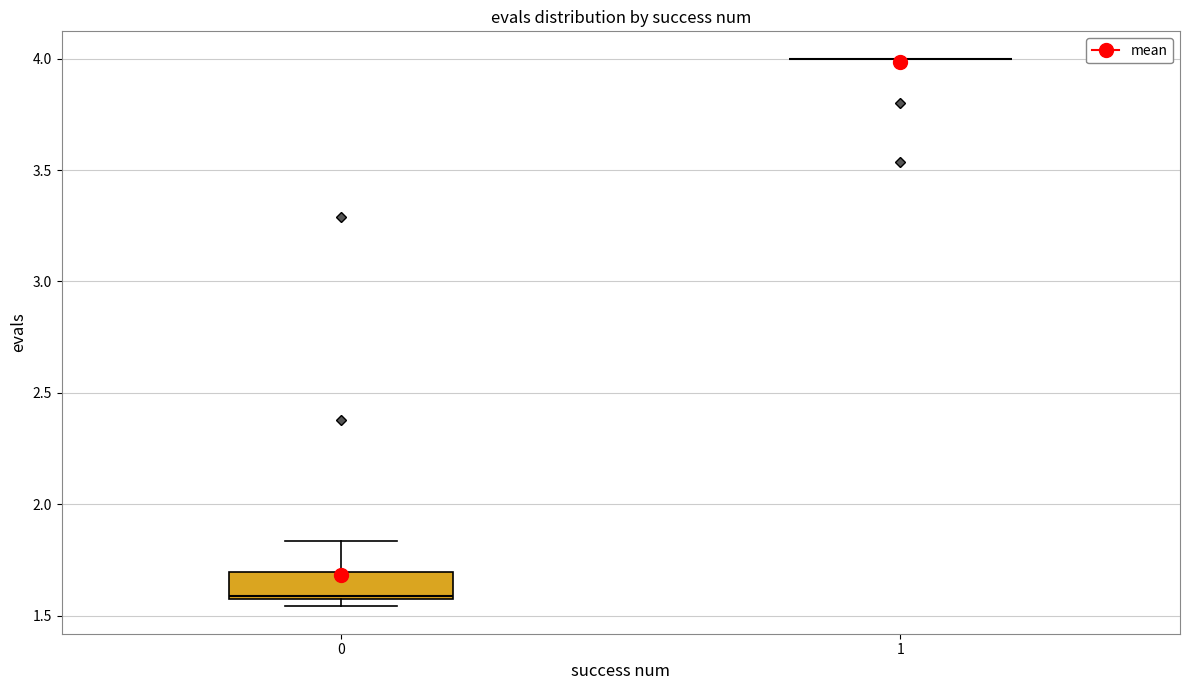

Reading left to right, read every box against the y-axis: the position of its median line, the range the box covers, and the ends of its whiskers. The values are not printed on the chart, so give them approximately, as read against the axis.

0: median 1.60, box 1.55 to 1.70, whiskers 1.55 (just below the box's lower edge) to 1.85
1: box collapsed to a line at 4.00, whiskers 4.00 to 4.00